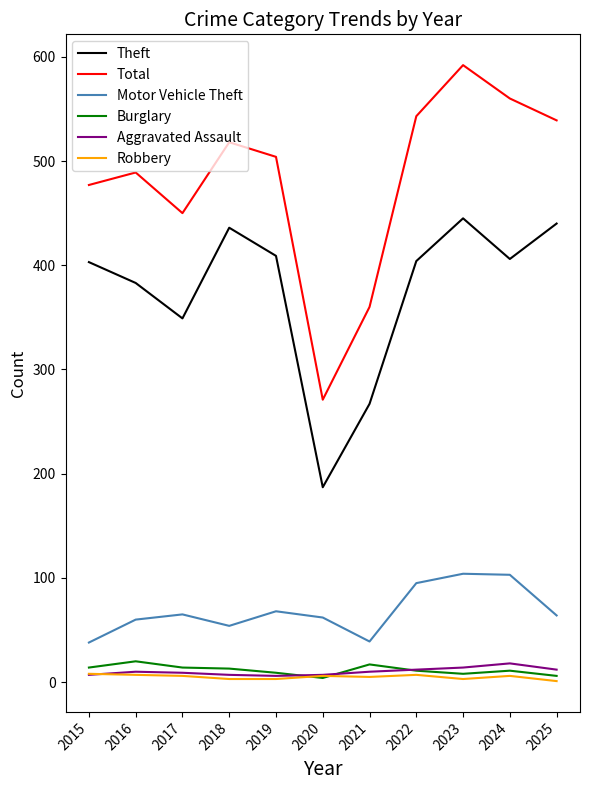

What are all the series names shown in the legend?

Theft, Total, Motor Vehicle Theft, Burglary, Aggravated Assault, Robbery